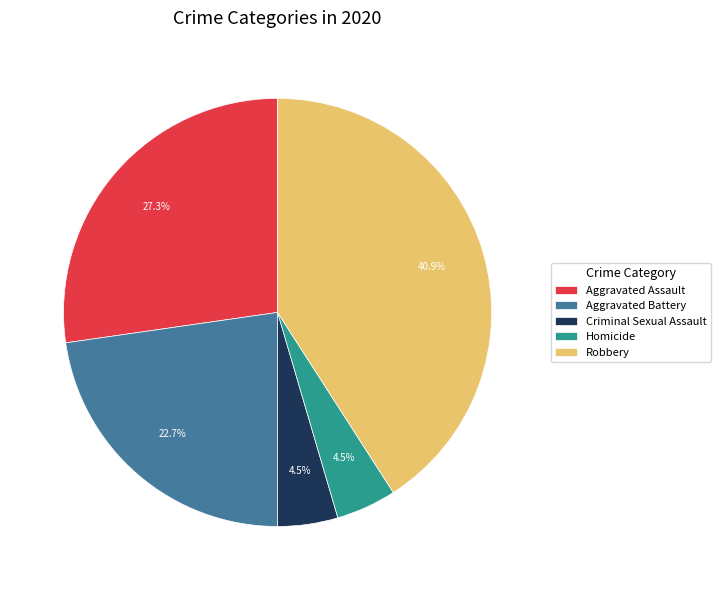

How many segments does this pie chart have?

5